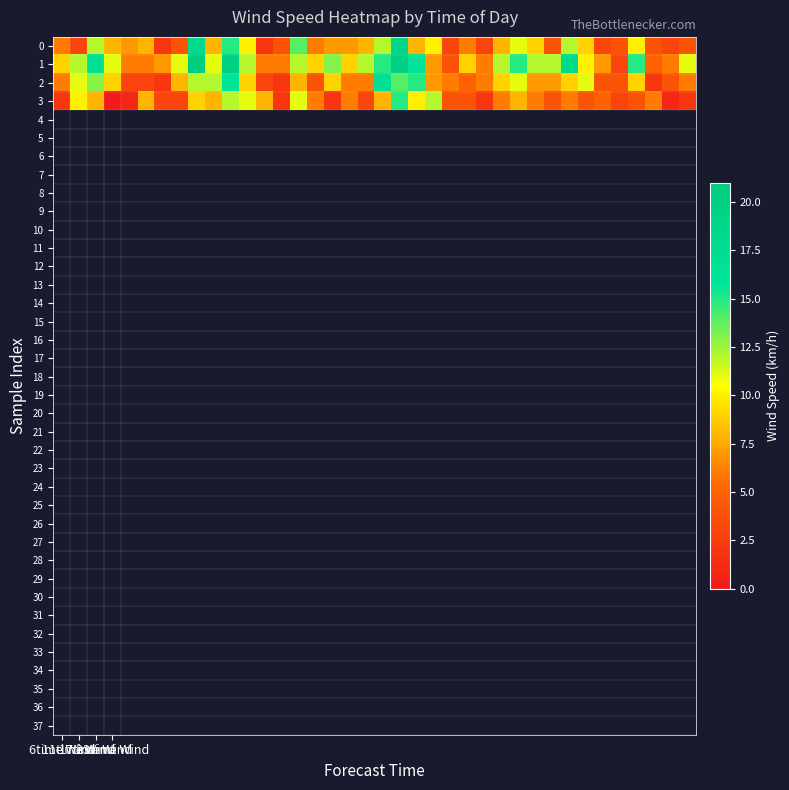

What is the greatest value displayed?

21